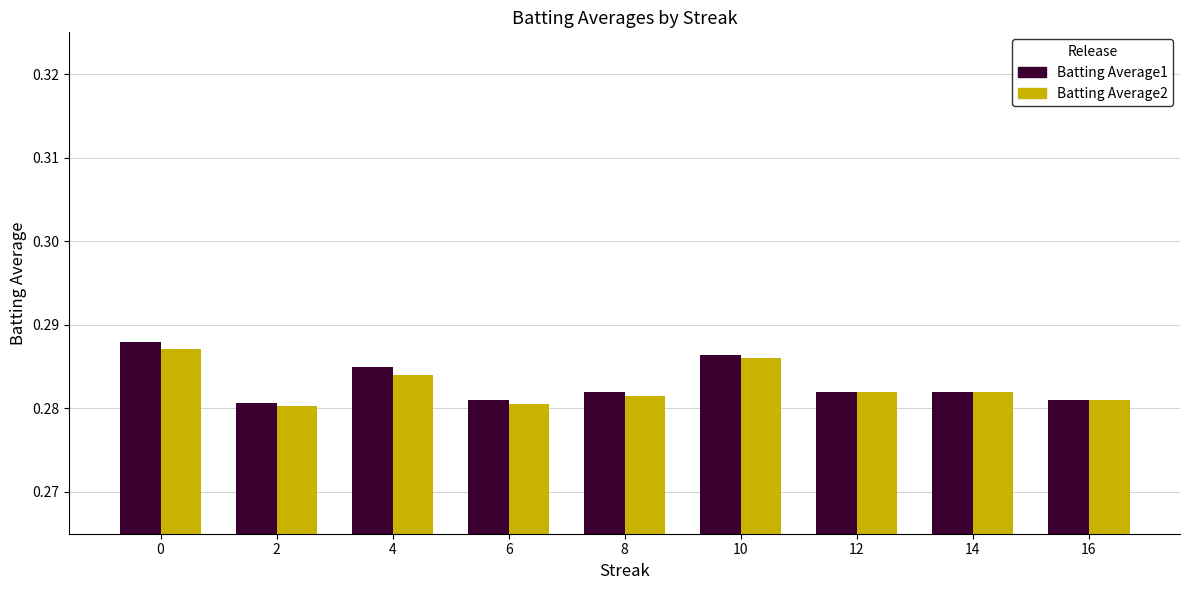

The Batting Average2 series shows 0.5 at 10. True or false?

False